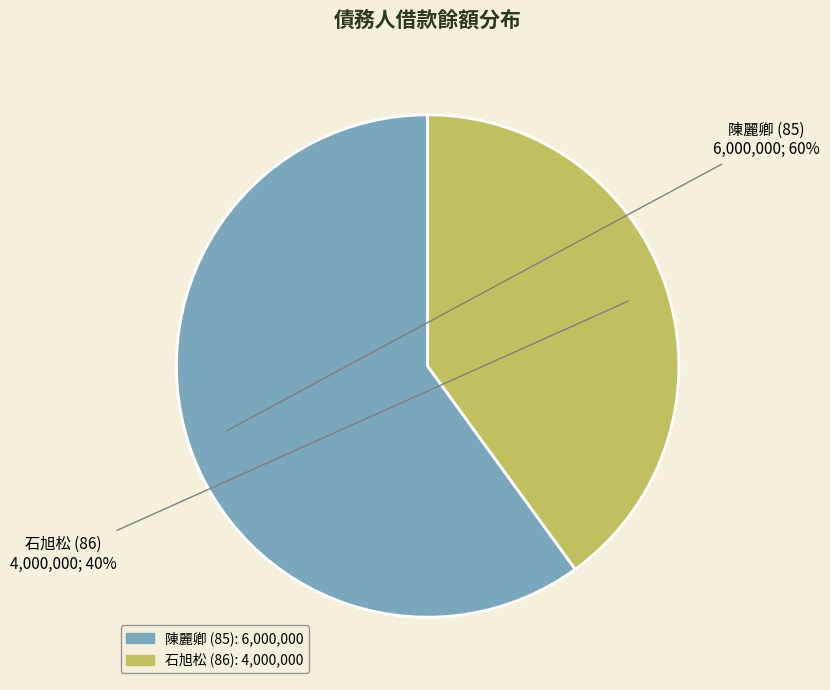

How many segments does this pie chart have?

2